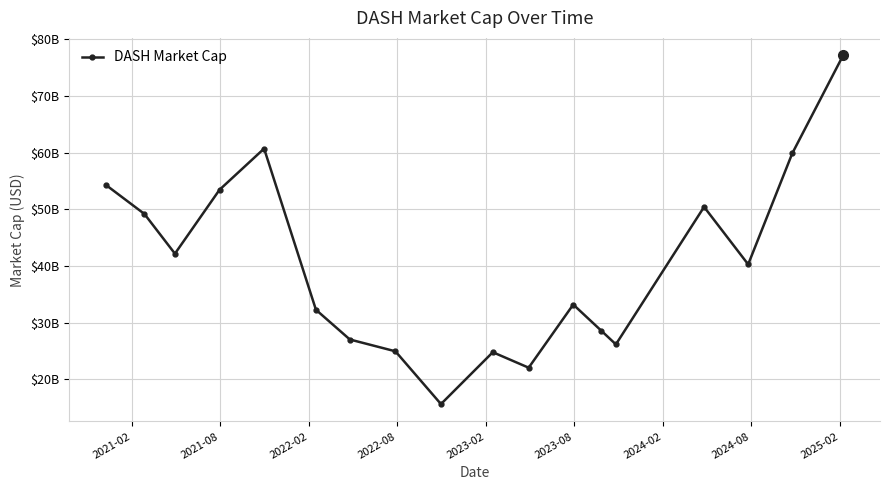

Is this an area chart (filled region under the line)?

No